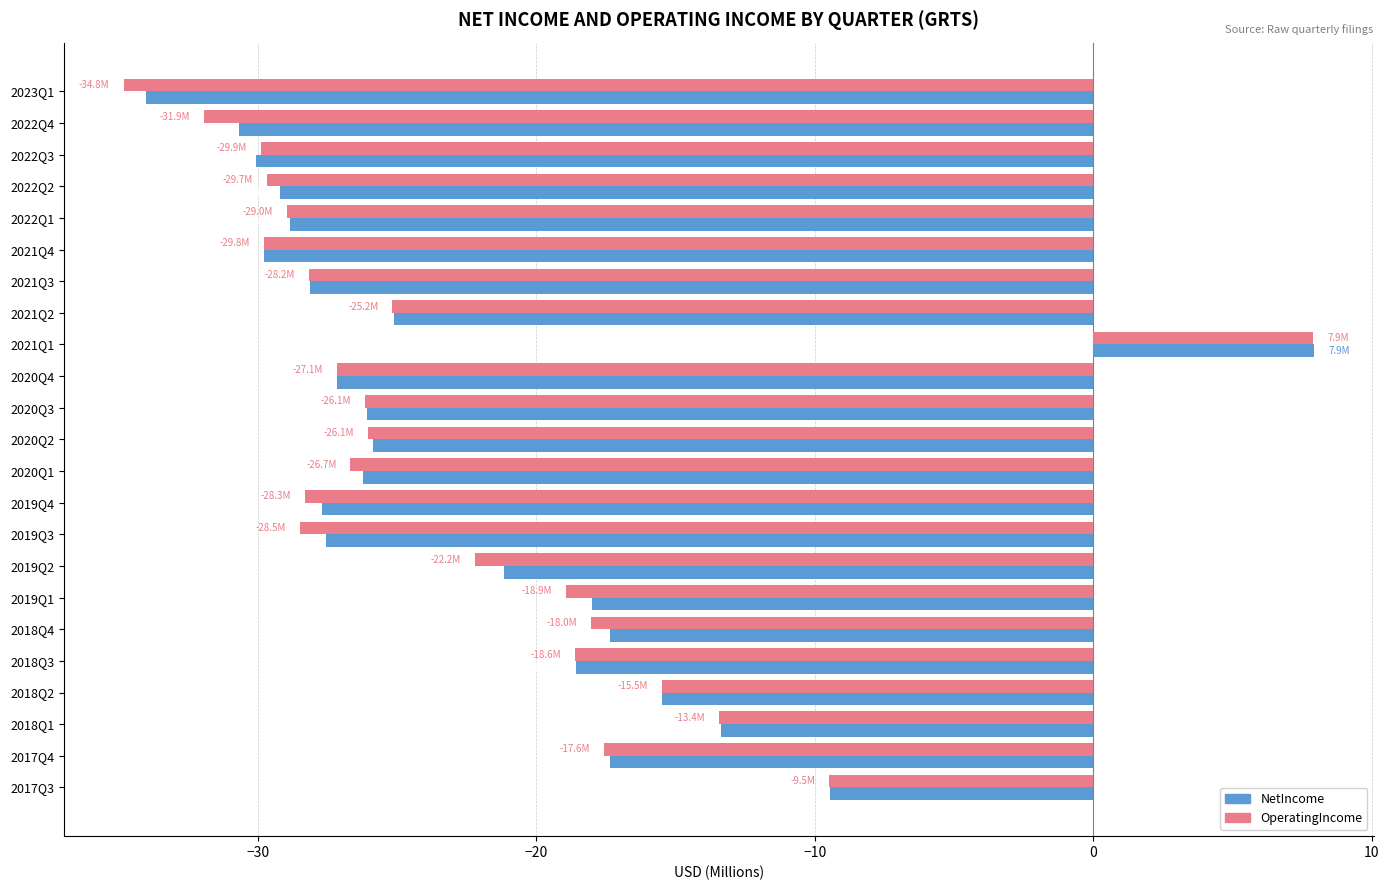

True or false: OperatingIncome has a value of -12.6 at 2022Q3.

False